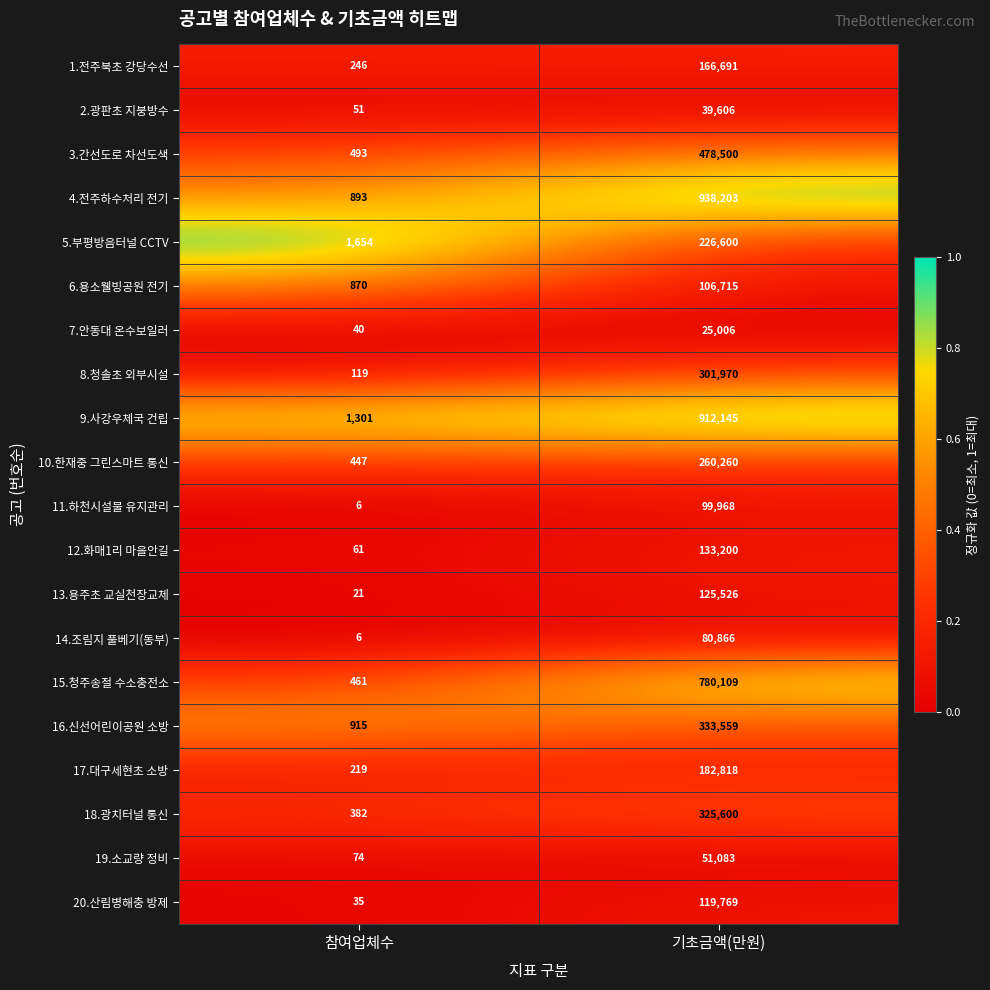

Which category has the highest value in the 2.광판초 지붕방수 series?

기초금액(만원)